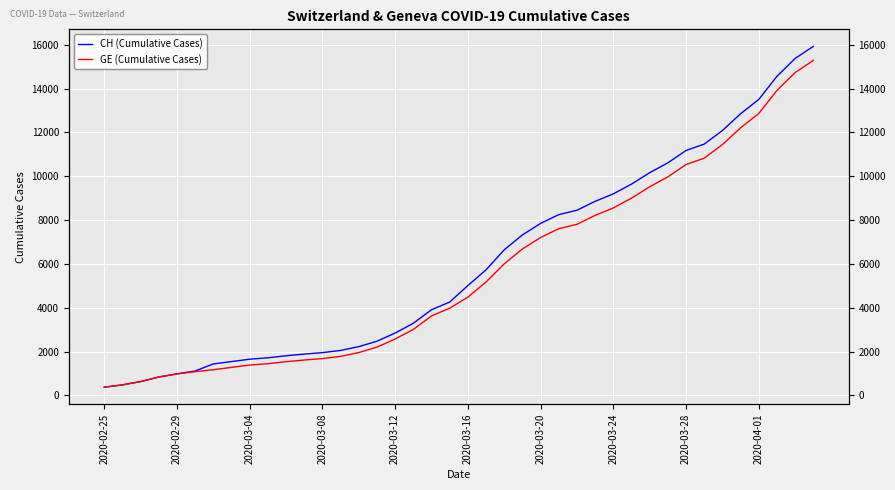

Is the value of CH (Cumulative Cases) at 13 greater than the value of GE (Cumulative Cases) at 16?

No